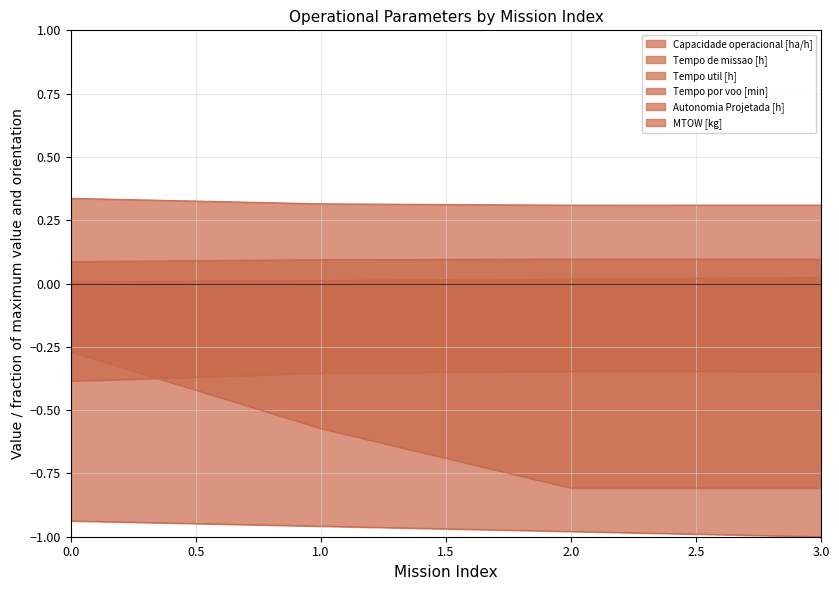

Reading left to right, what are all the values shown in this chart?

Capacidade operacional [ha/h]: 0.1	0.1	0.1	0.1
Tempo de missao [h]: -0.4	-0.4	-0.3	-0.3
Tempo util [h]: 0.3	0.3	0.3	0.3
Tempo por voo [min]: -0.3	-0.6	-0.8	-0.8
Autonomia Projetada [h]: 0.0	0.0	0.0	0.0
MTOW [kg]: -0.9	-1.0	-1.0	-1.0